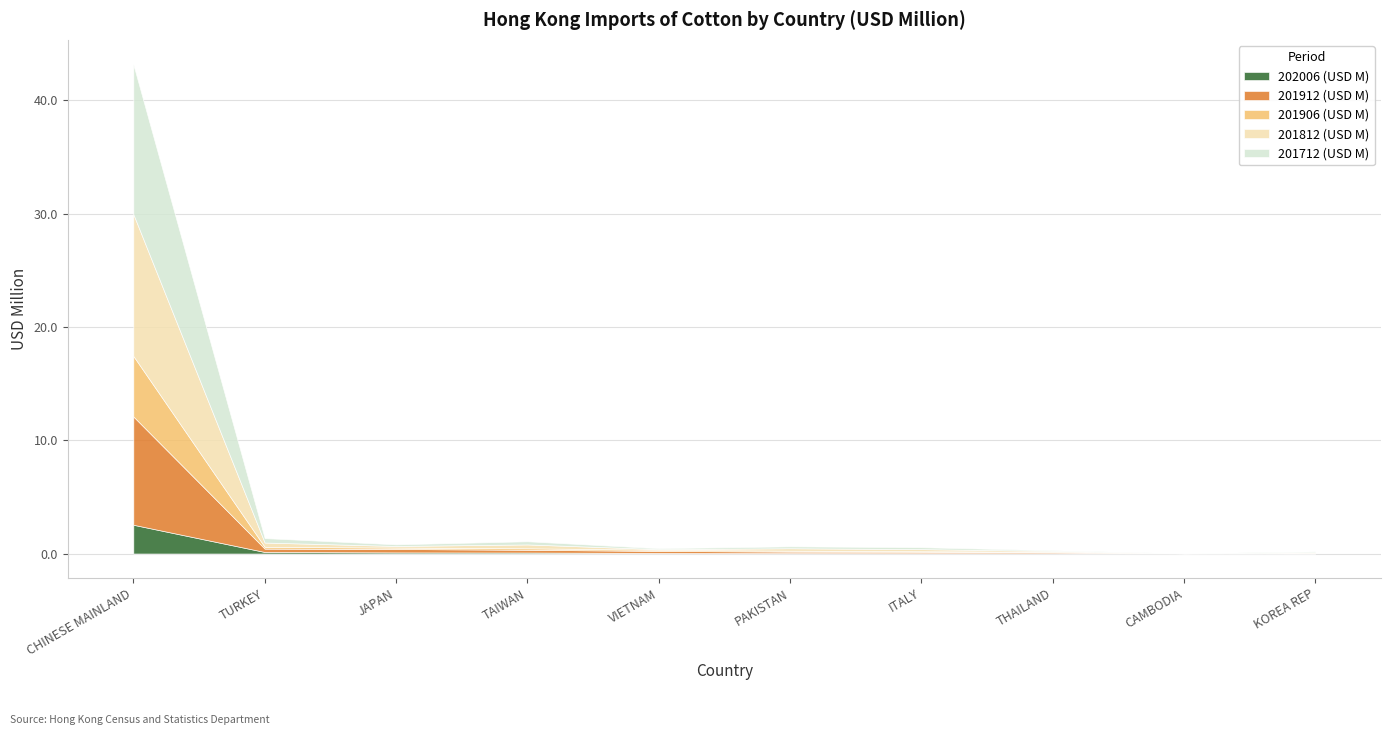

Reading right to left, what are all the values shown in this chart?

202006 (USD M): 0.0	0.0	0.0	0.0	0.0	0.0	0.1	0.1	0.1	2.5
201912 (USD M): 0.0	0.0	0.1	0.1	0.1	0.2	0.2	0.3	0.3	9.6
201906 (USD M): 0.0	0.0	0.0	0.1	0.1	0.1	0.1	0.1	0.2	5.3
201812 (USD M): 0.1	0.0	0.1	0.2	0.2	0.1	0.3	0.1	0.4	12.5
201712 (USD M): 0.1	0.0	0.1	0.2	0.2	0.1	0.3	0.1	0.4	13.2